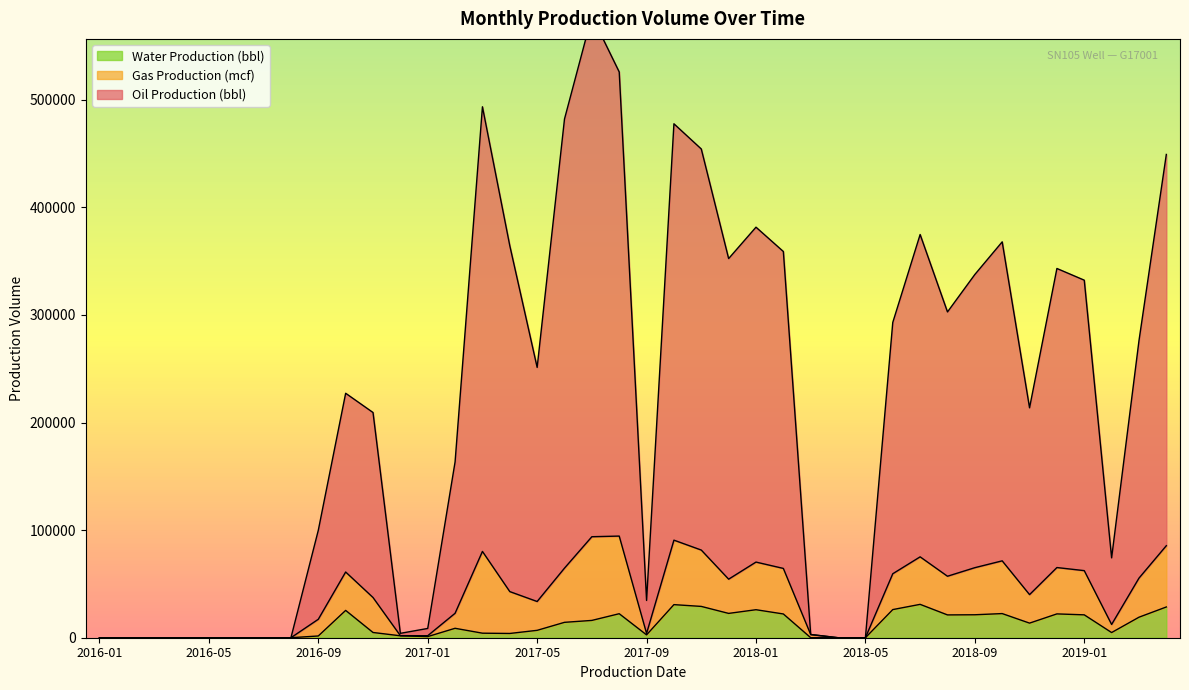

What is the label of the 30th point from the right?

2016-11